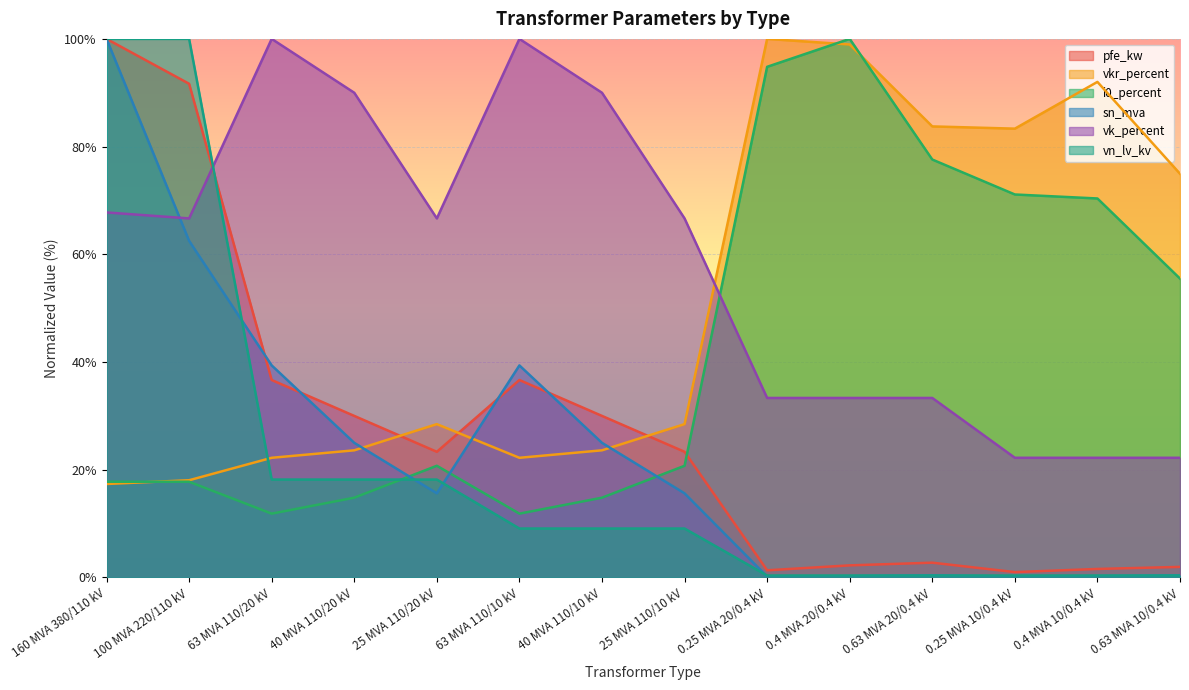

Between which two adjacent categories do vk_percent and pfe_kw first intersect?

100 MVA 220/110 kV and 63 MVA 110/20 kV